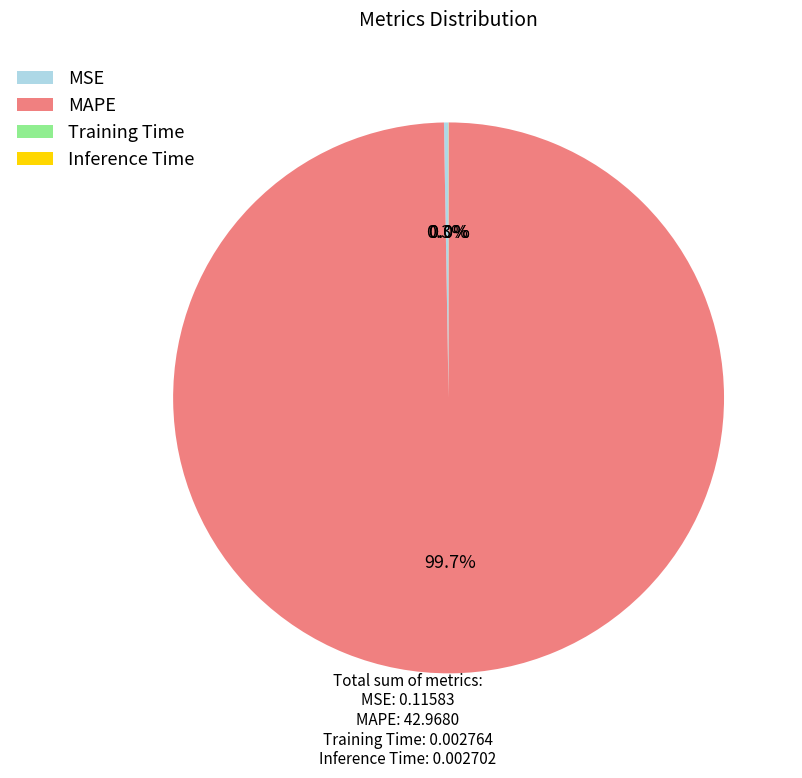

Which category has the biggest portion of the pie?

MAPE